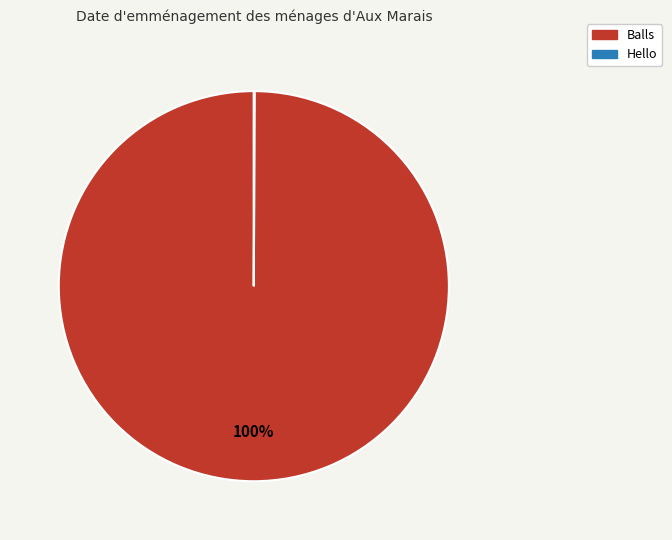

True or false: Balls accounts for 86% of the total.

False